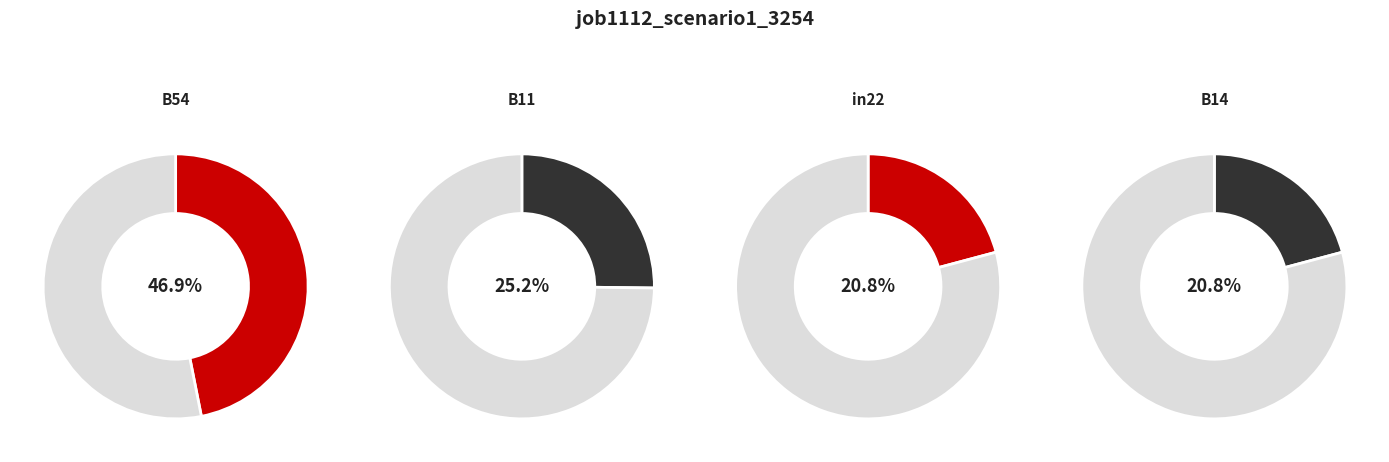

Does any single category account for the majority?

No